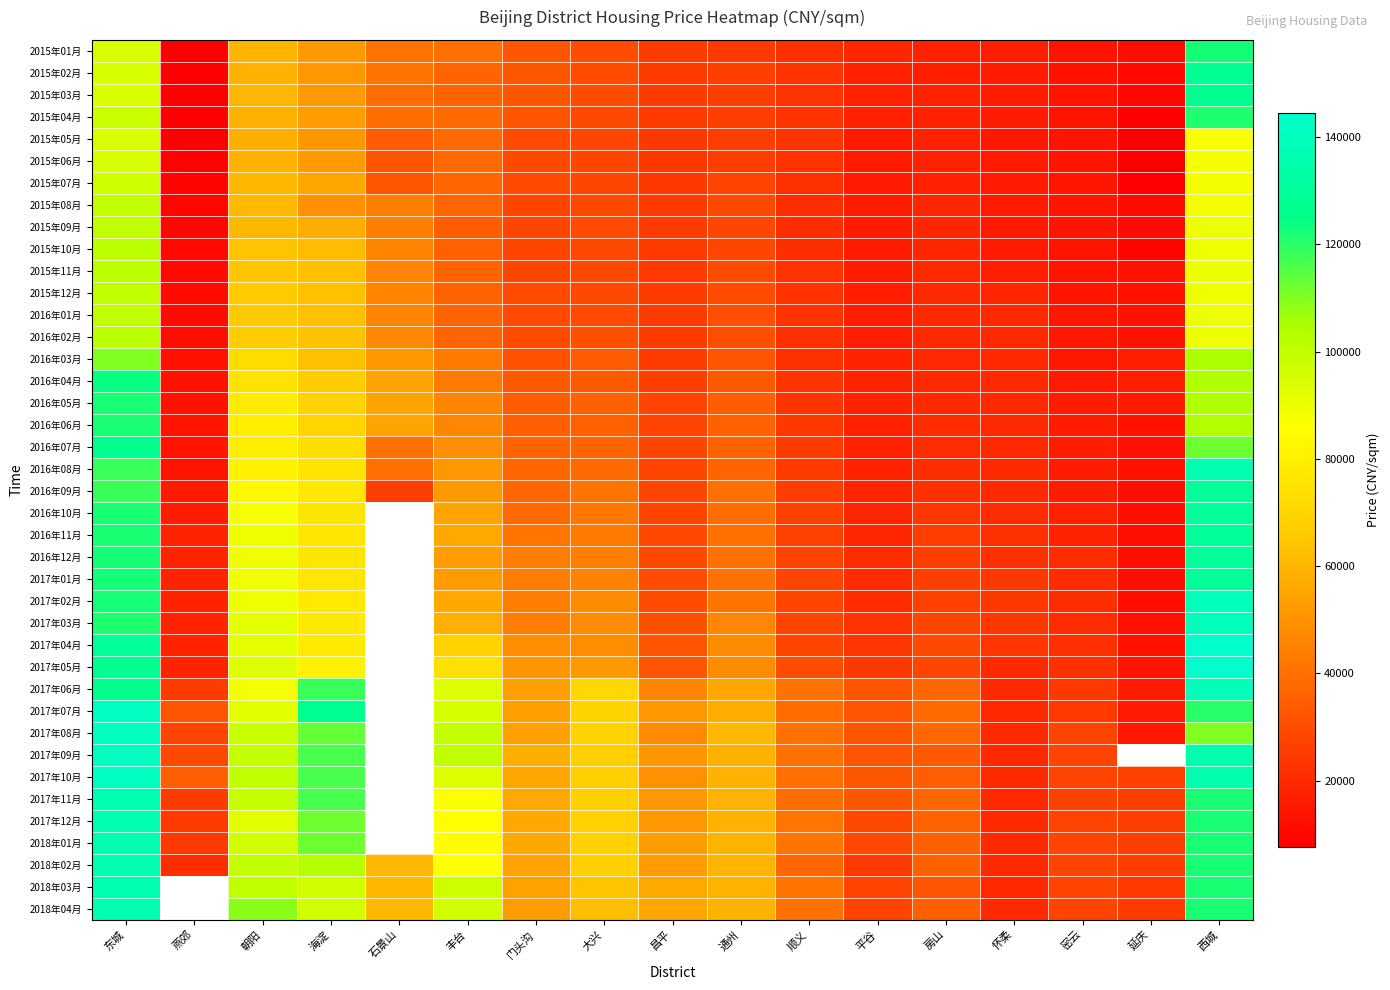

What is the difference between the 2016年08月 values at 房山 and 密云?

5104.0